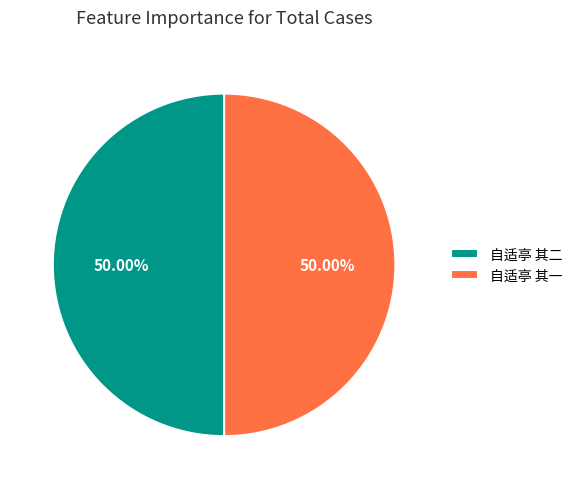

Combined, do 自适亭 其一 and 自适亭 其二 account for over 50%?

Yes